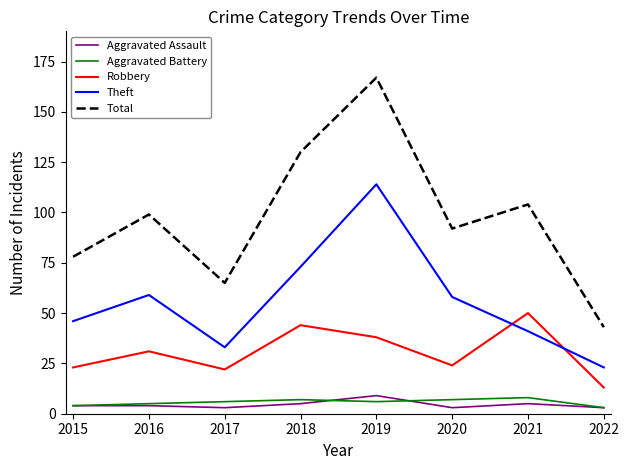

True or false: Aggravated Assault and Robbery intersect in this chart.

False